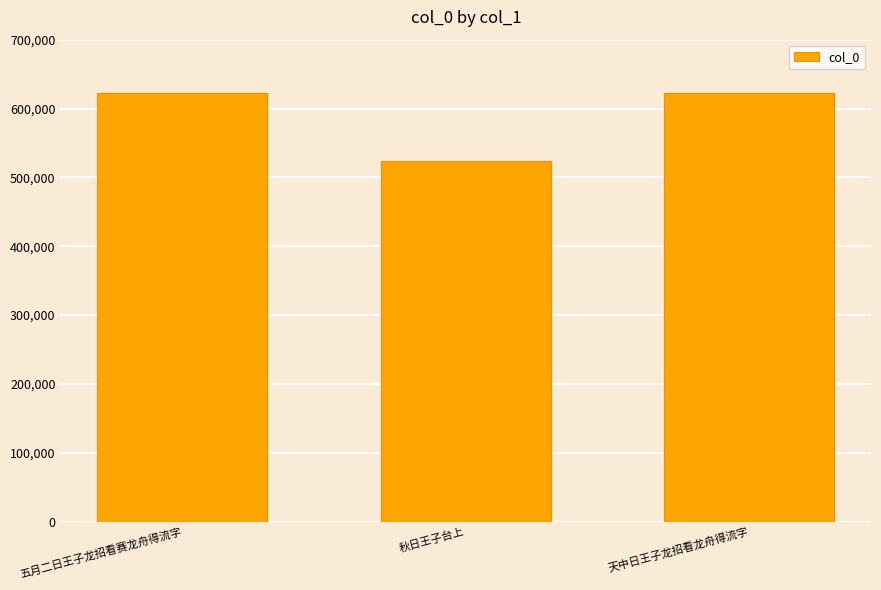

What is the smallest value displayed?

523532